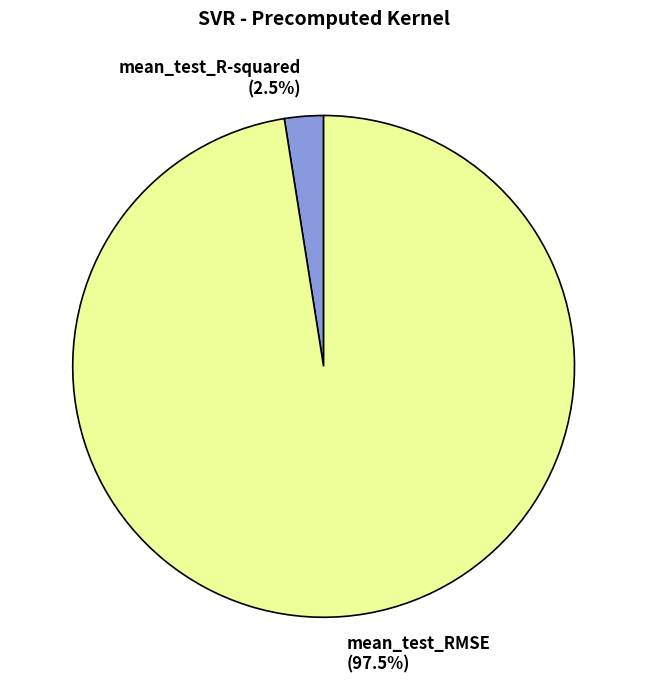

How many segments does this pie chart have?

2